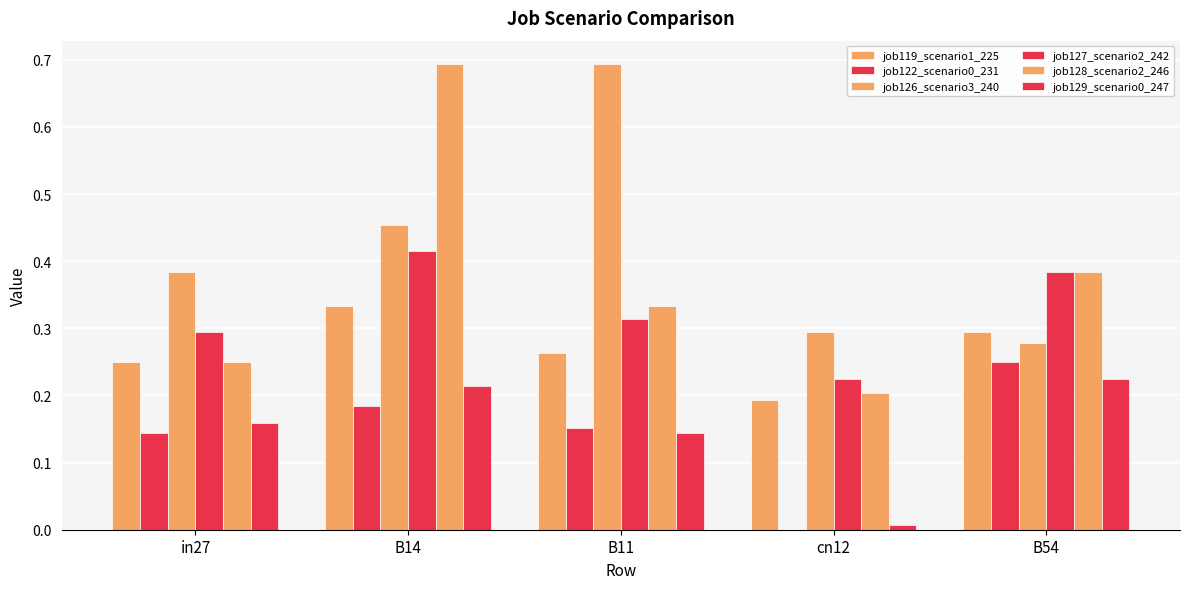

Which series has the largest total across all categories?

job126_scenario3_240